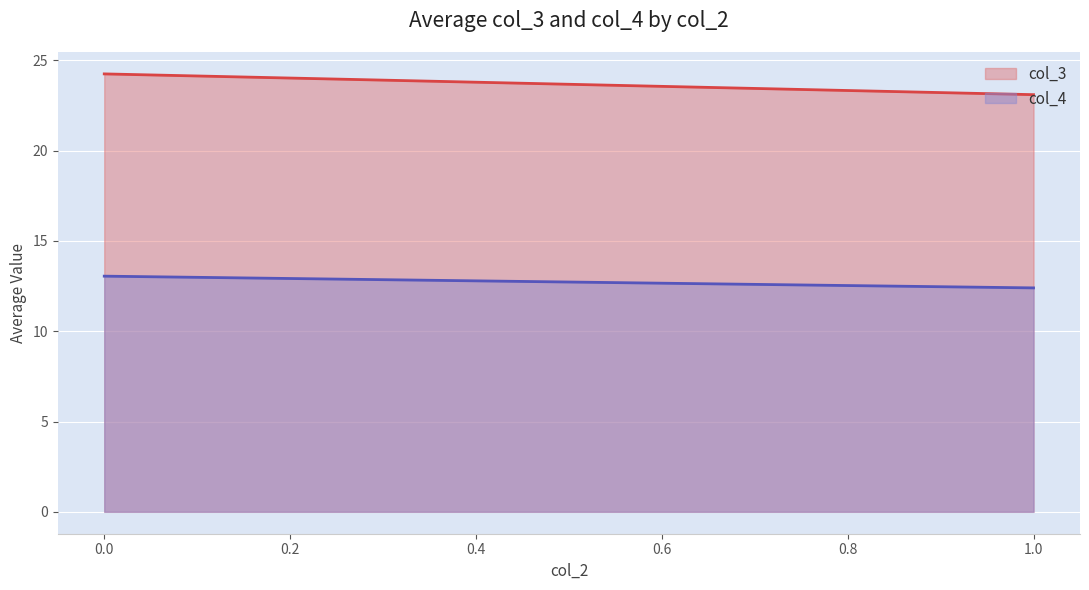

Rank the series at 0.0 from lowest to highest value.

col_4, col_3